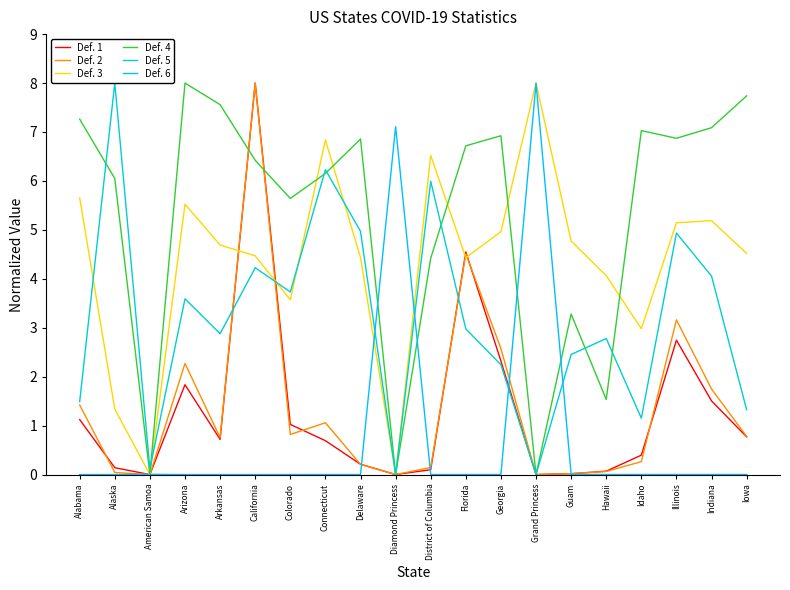

The value of Def. 2 at Colorado is 0.4. True or false?

False